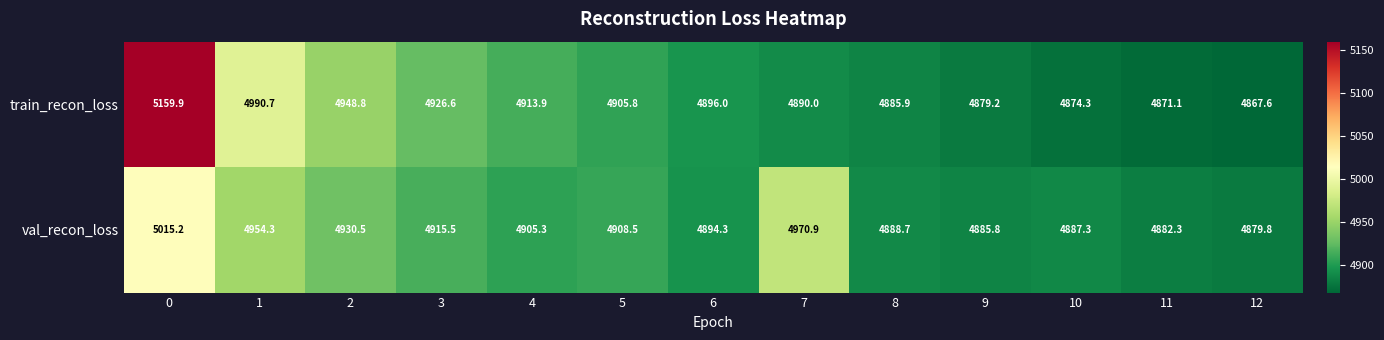

Reading left to right, what are all the values shown in this chart?

train_recon_loss: 5159.9	4990.7	4948.8	4926.6	4913.9	4905.8	4896.0	4890.0	4885.9	4879.2	4874.3	4871.1	4867.6
val_recon_loss: 5015.2	4954.3	4930.5	4915.5	4905.3	4908.5	4894.3	4970.9	4888.7	4885.8	4887.3	4882.3	4879.8